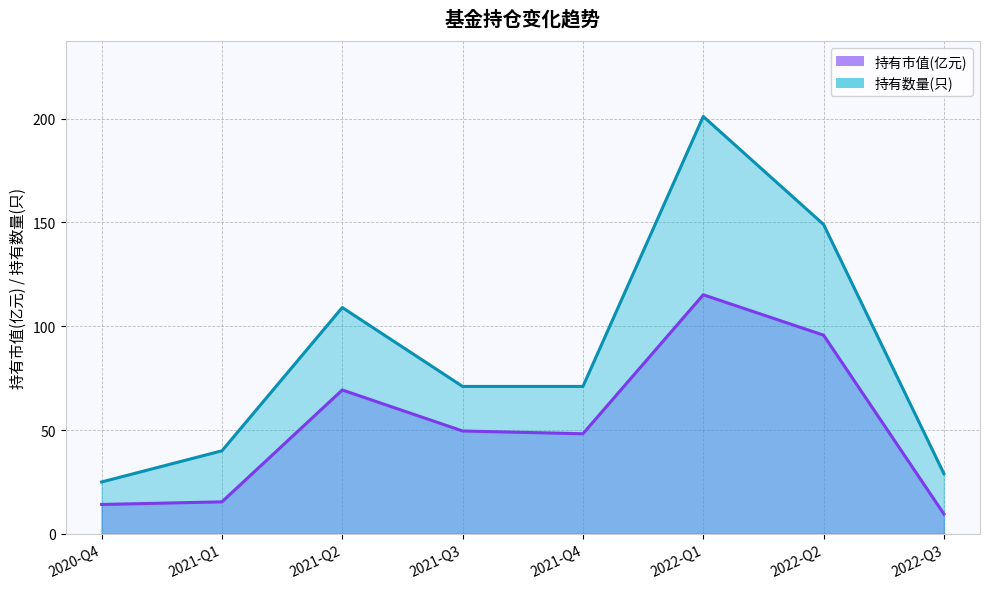

How many data points in 持有市值(亿元) are above 49?

4